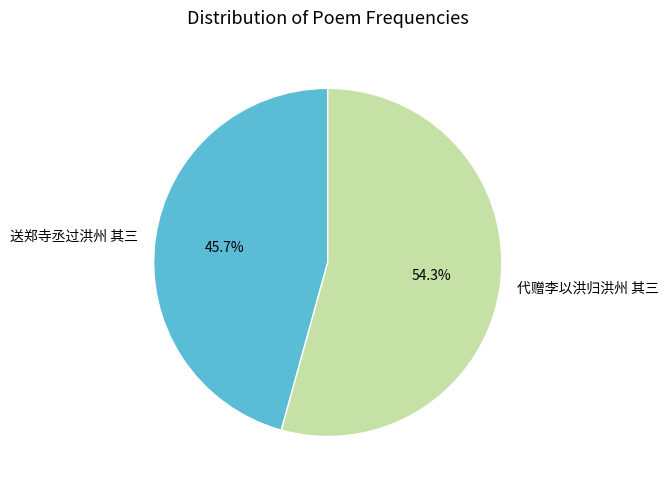

Rank the categories by value from highest to lowest.

代赠李以洪归洪州 其三, 送郑寺丞过洪州 其三